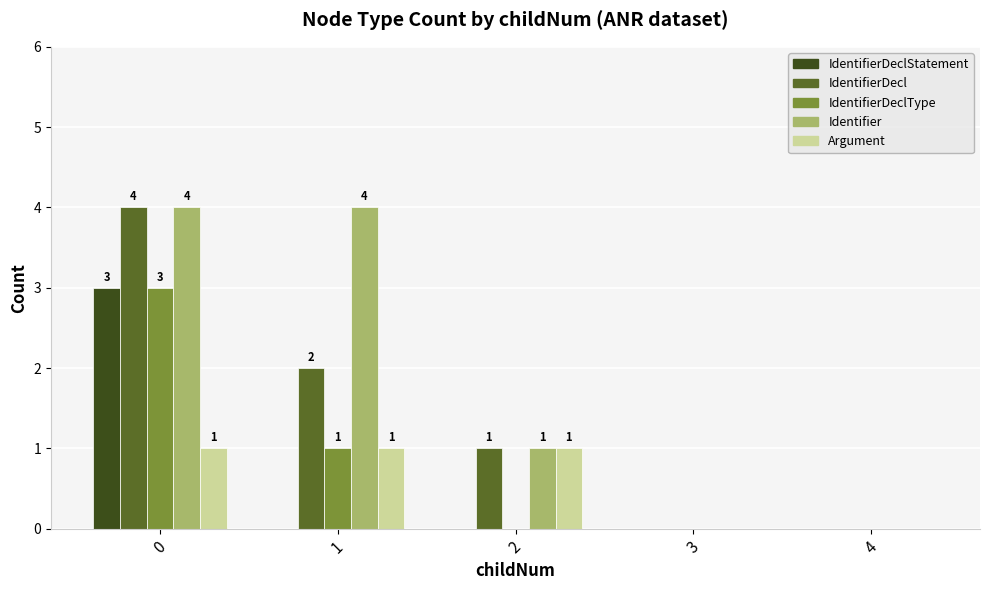

How many IdentifierDeclStatement values are between 0 and 1?

4